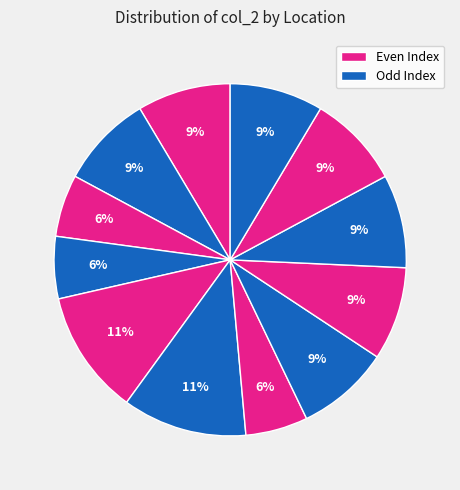

To the nearest percent, what is the average slice percentage?

8%